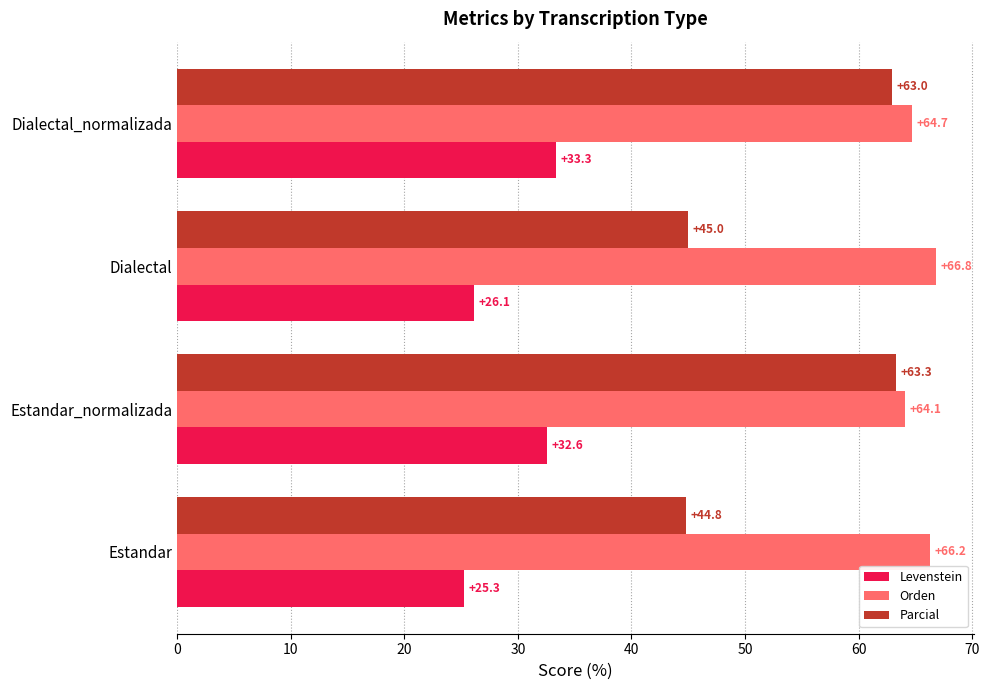

Between Estandar and Estandar_normalizada, which series saw the biggest shift?

Parcial